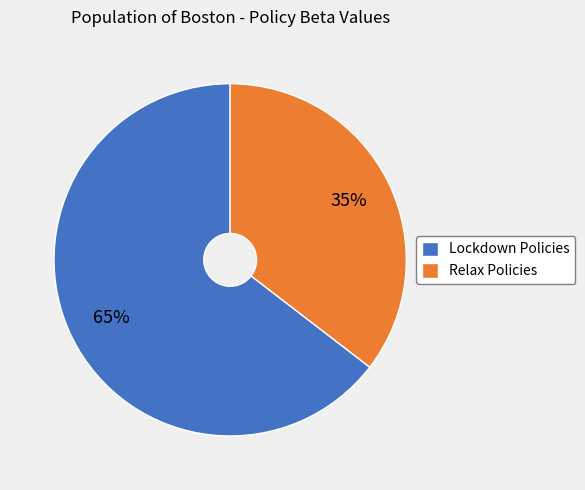

Is it true that Relax Policies is 45% of the pie?

False